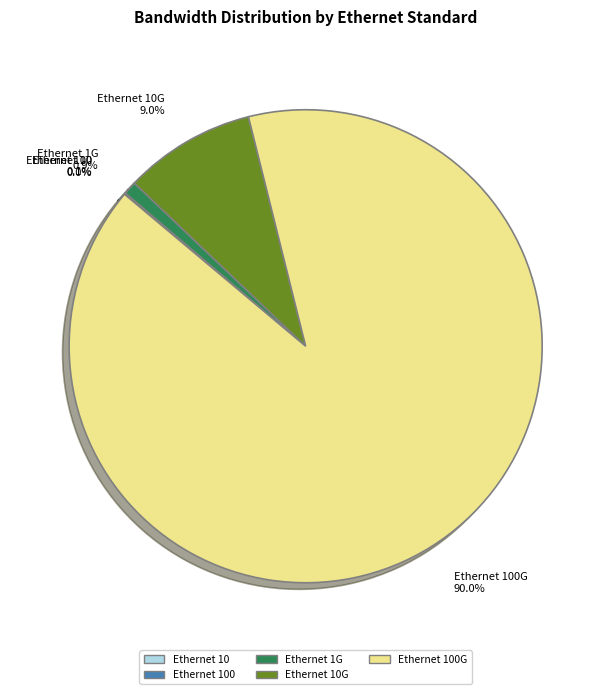

Which slice is the largest?

Ethernet 100G 90.0%